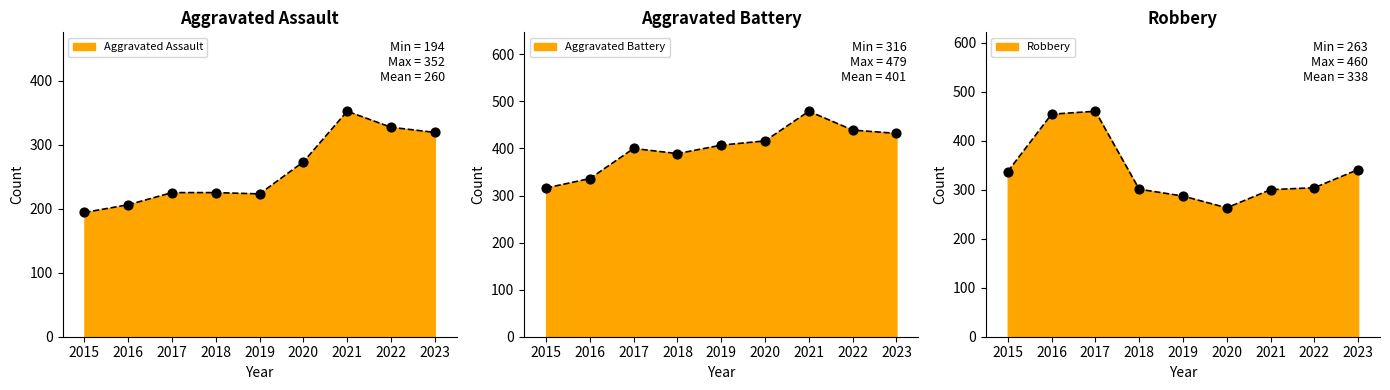

Is the value of Robbery at 2021 greater than the value of Aggravated Battery at 2020?

No